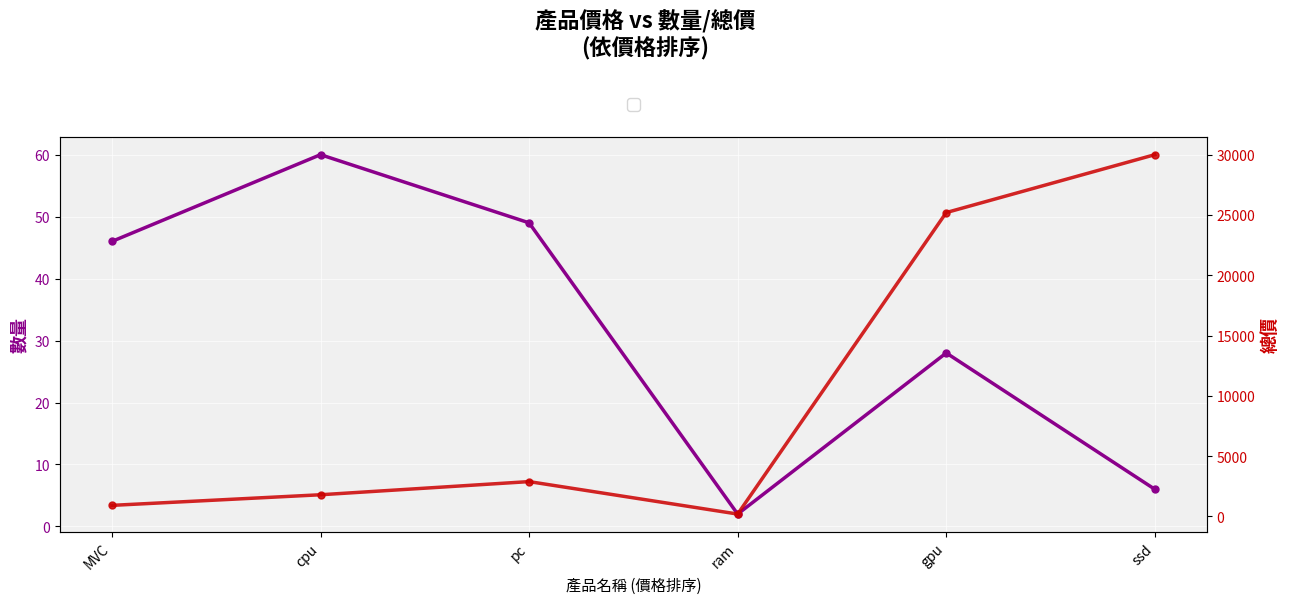

True or false: 總價 and 數量 cross at least once.

False